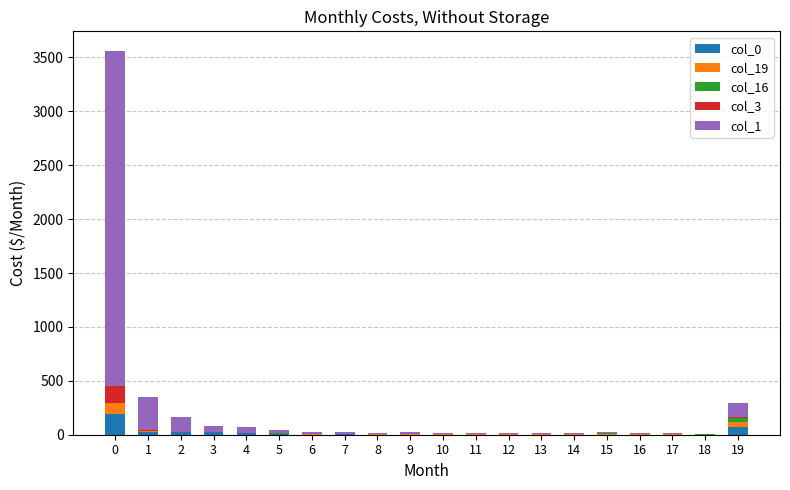

At which label is col_1 closest to 1559?

1